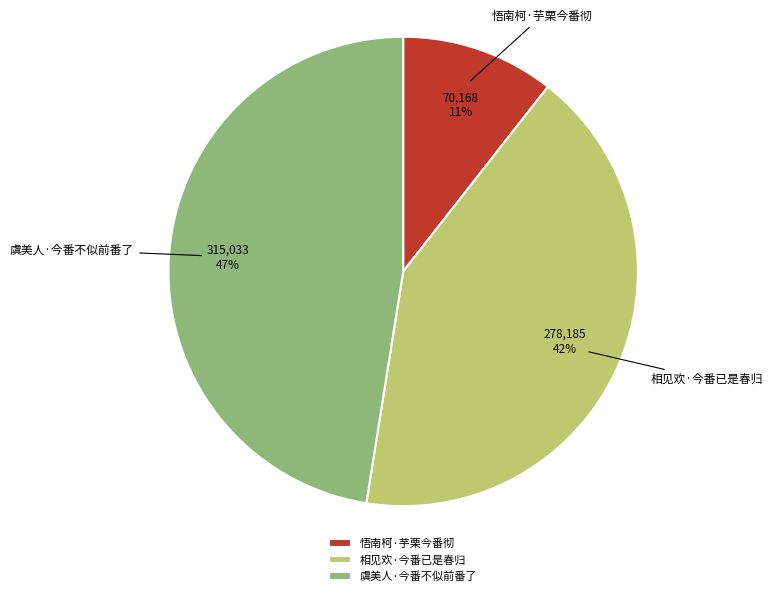

Between 虞美人·今番不似前番了 and 相见欢·今番已是春归, which is larger?

虞美人·今番不似前番了